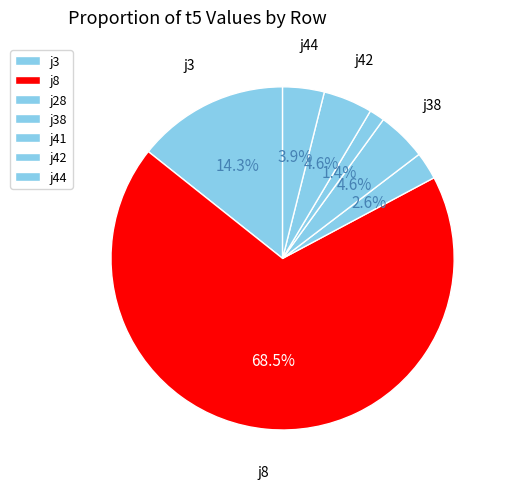

How many segments does this pie chart have?

7